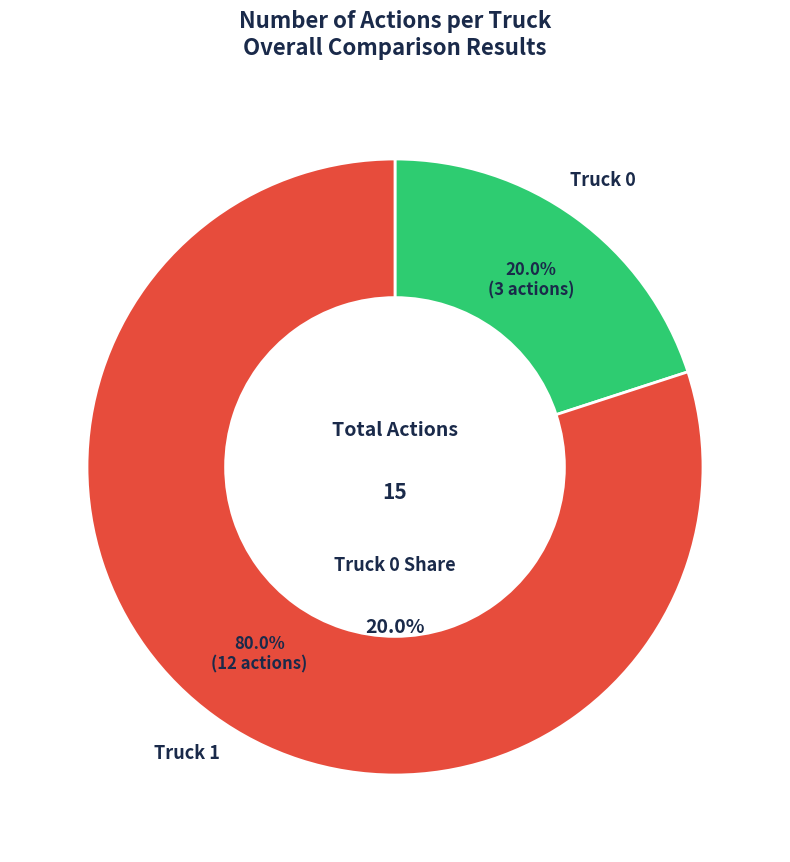

What is the total percentage of Truck 0 and Truck 1?

100.0%